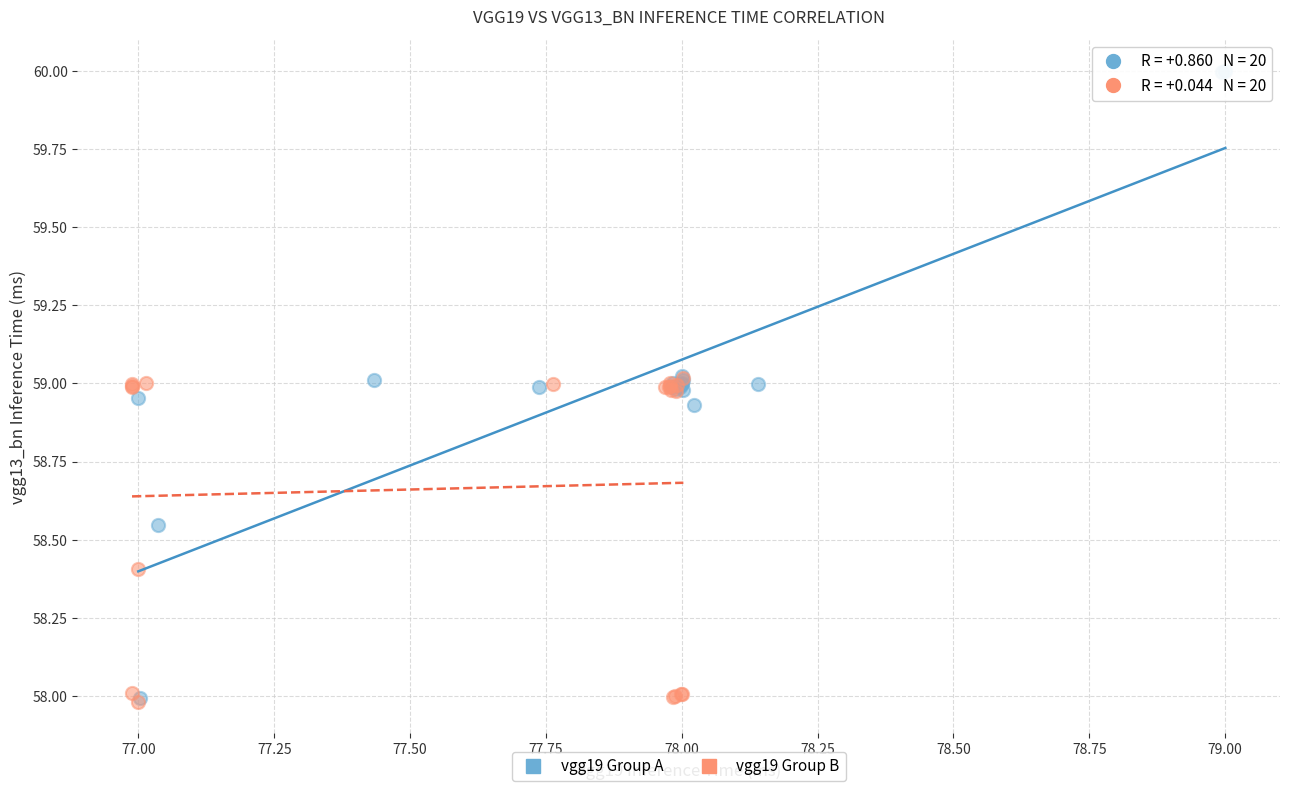

Which series reaches the maximum Y coordinate?

vgg19 Group A